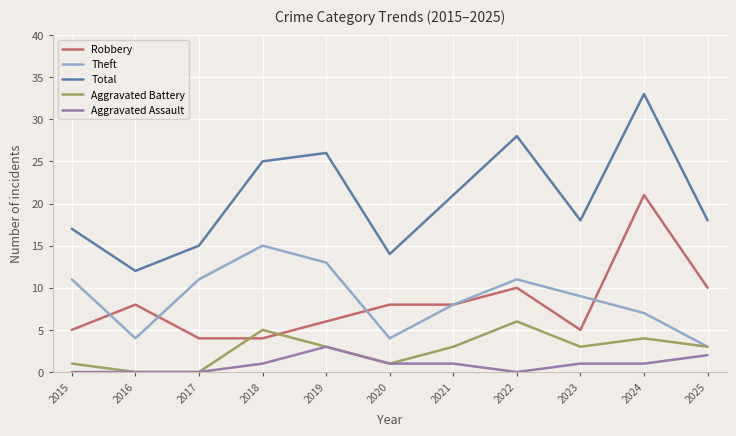

What is the approximate value of Robbery at 2025, to the nearest 10?

10